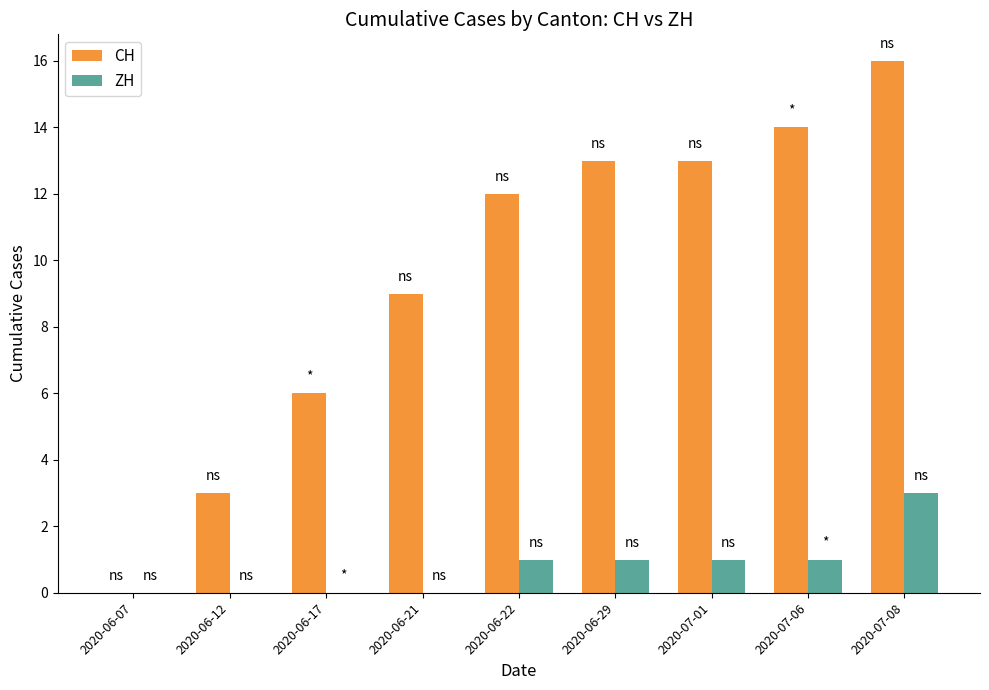

What is the sum of the CH values at 2020-06-22 and 2020-06-29?

25